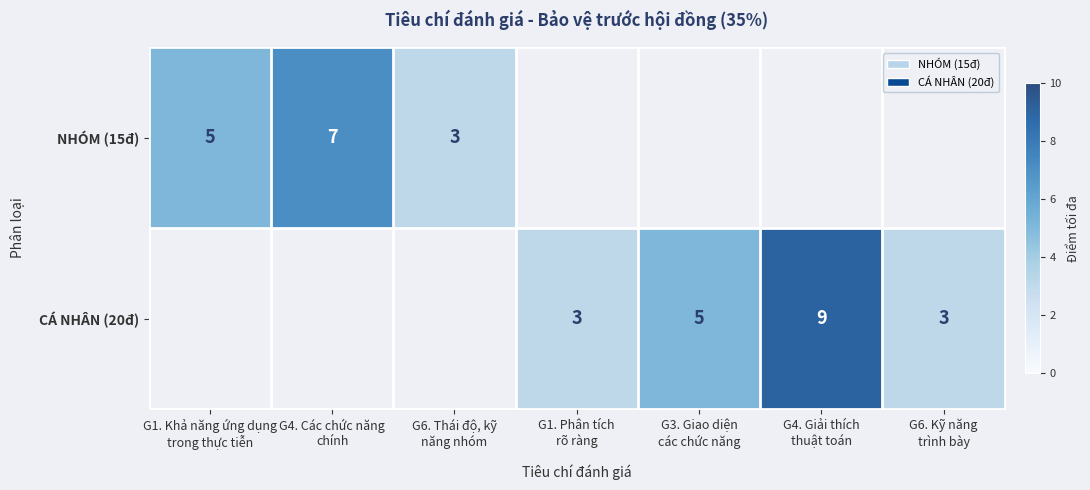

What is the greatest value displayed?

9.0